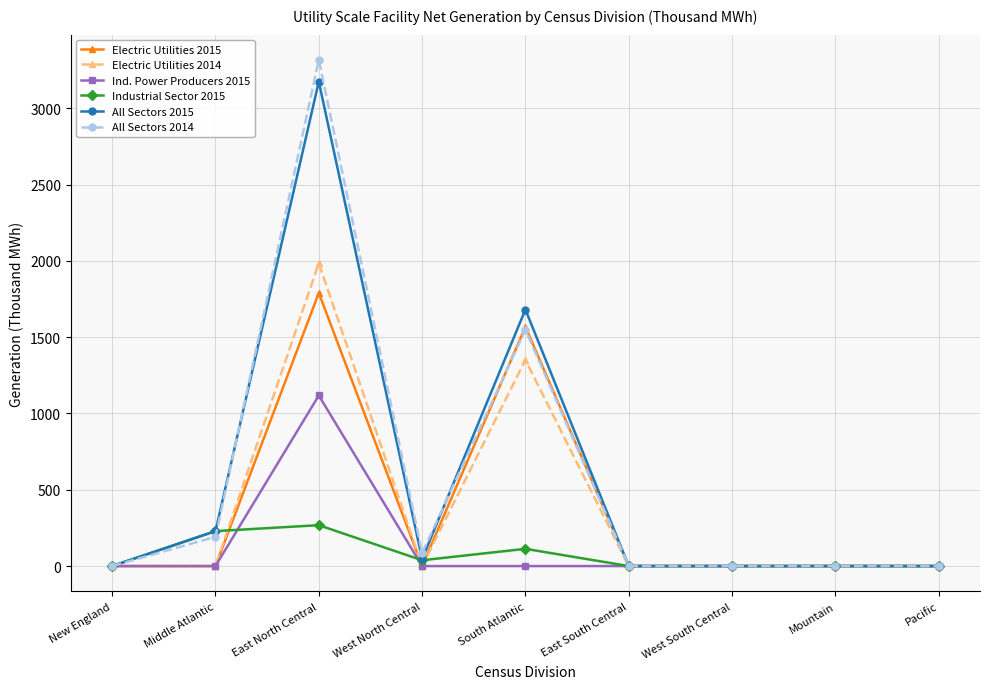

Is it true that Industrial Sector 2015 equals -114 at East South Central?

False